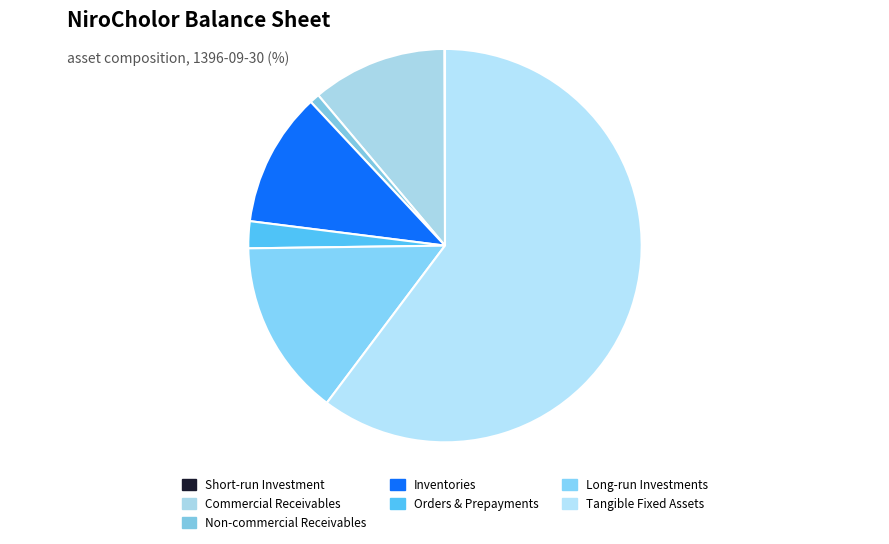

Which slice represents more than half of the pie?

Tangible Fixed Assets